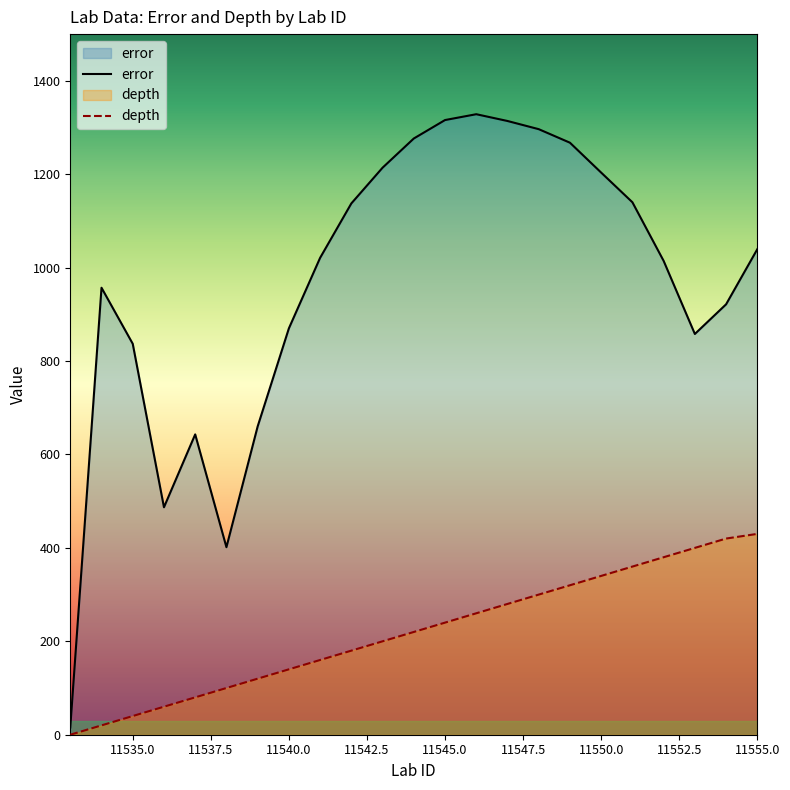

True or false: depth and error cross at least once.

False